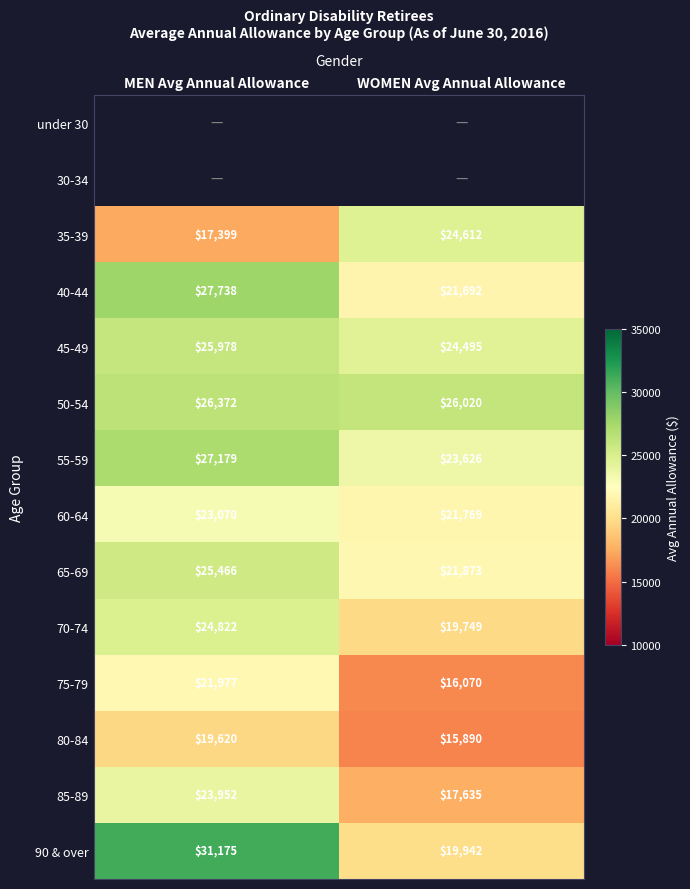

Is the value of 70-74 at WOMEN Avg Annual Allowance greater than the value of 40-44 at MEN Avg Annual Allowance?

No